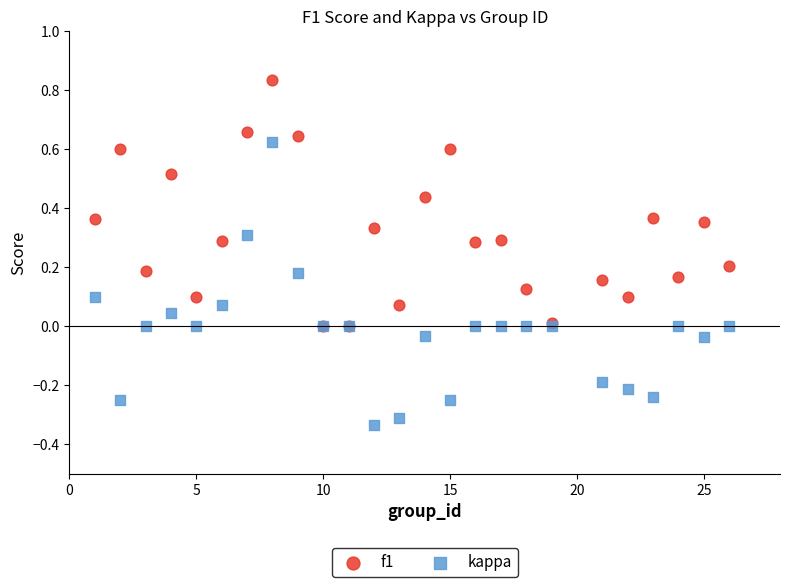

Which series contains the highest Y value?

f1